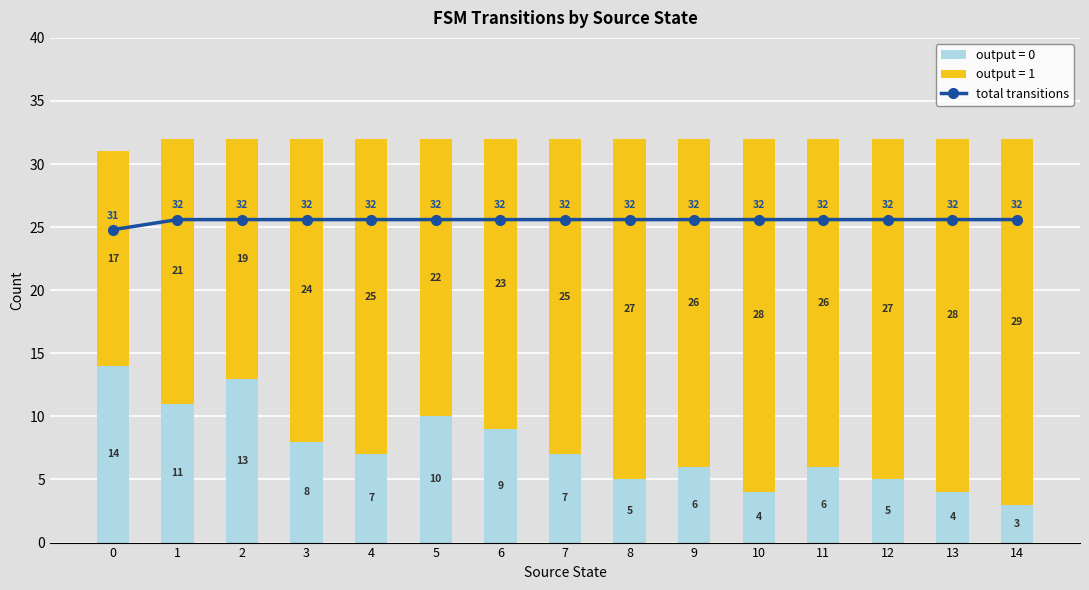

How many data points in output = 0 are less than 7?

7